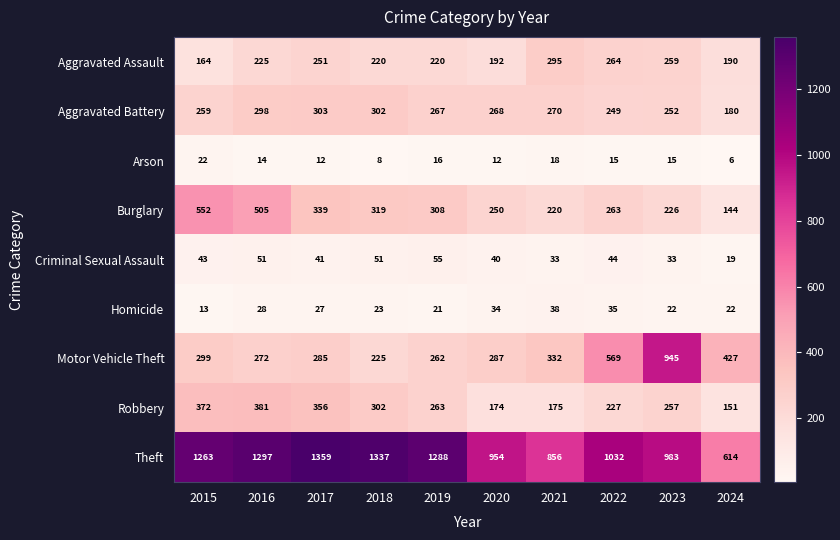

Where does the Robbery series first go above 263?

2015